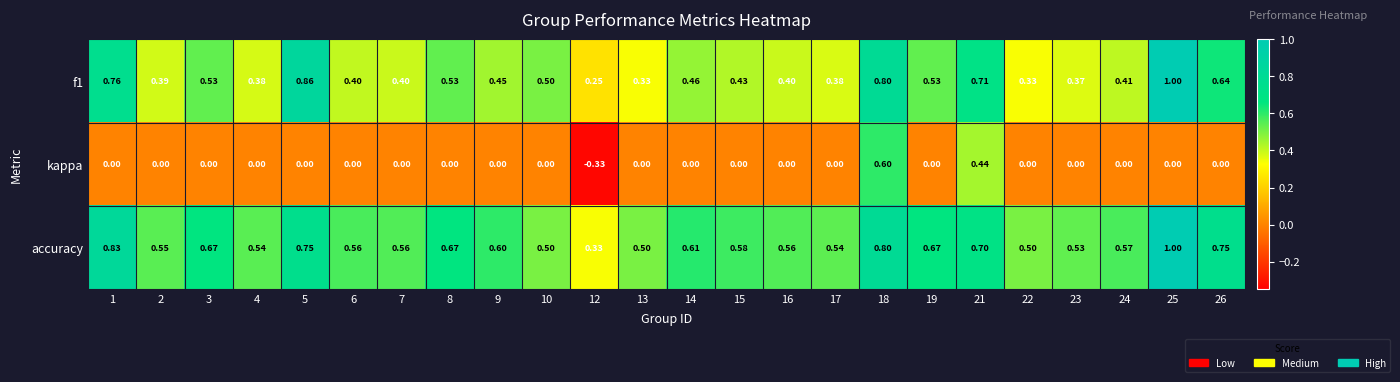

Is the value of kappa at 24 greater than the value of f1 at 5?

No